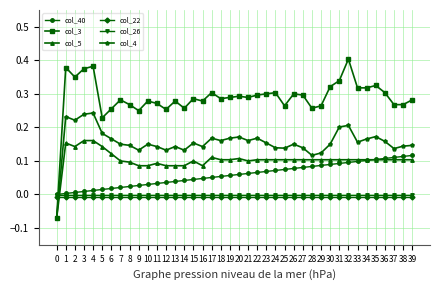

Which series has the largest total across all categories?

col_3